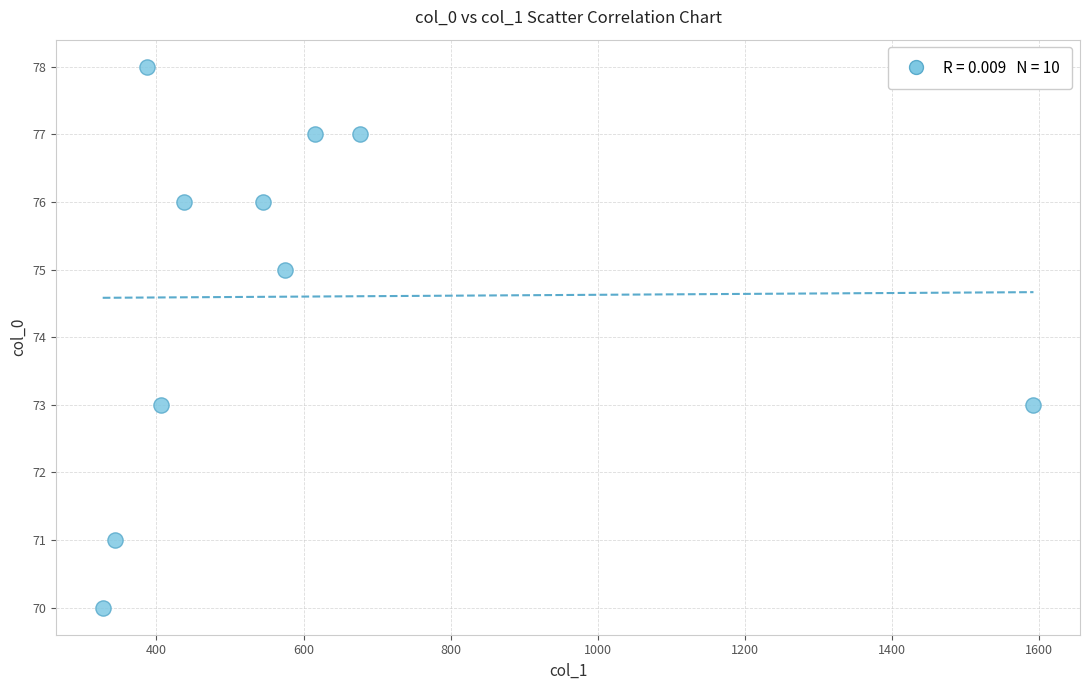

What is the average X value?

590